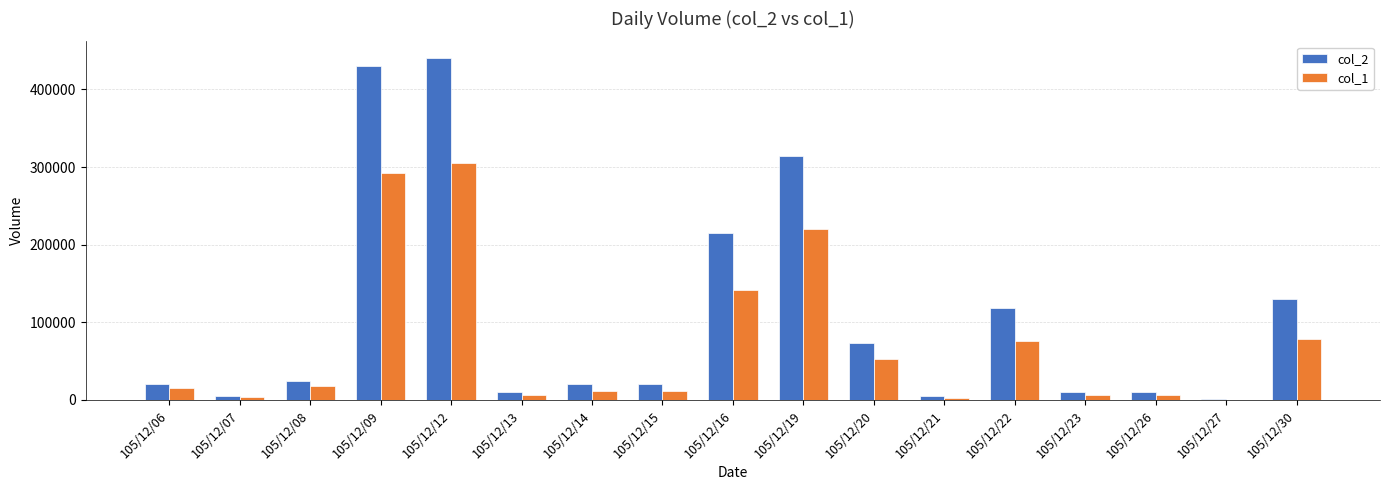

How many groups of bars are there?

17